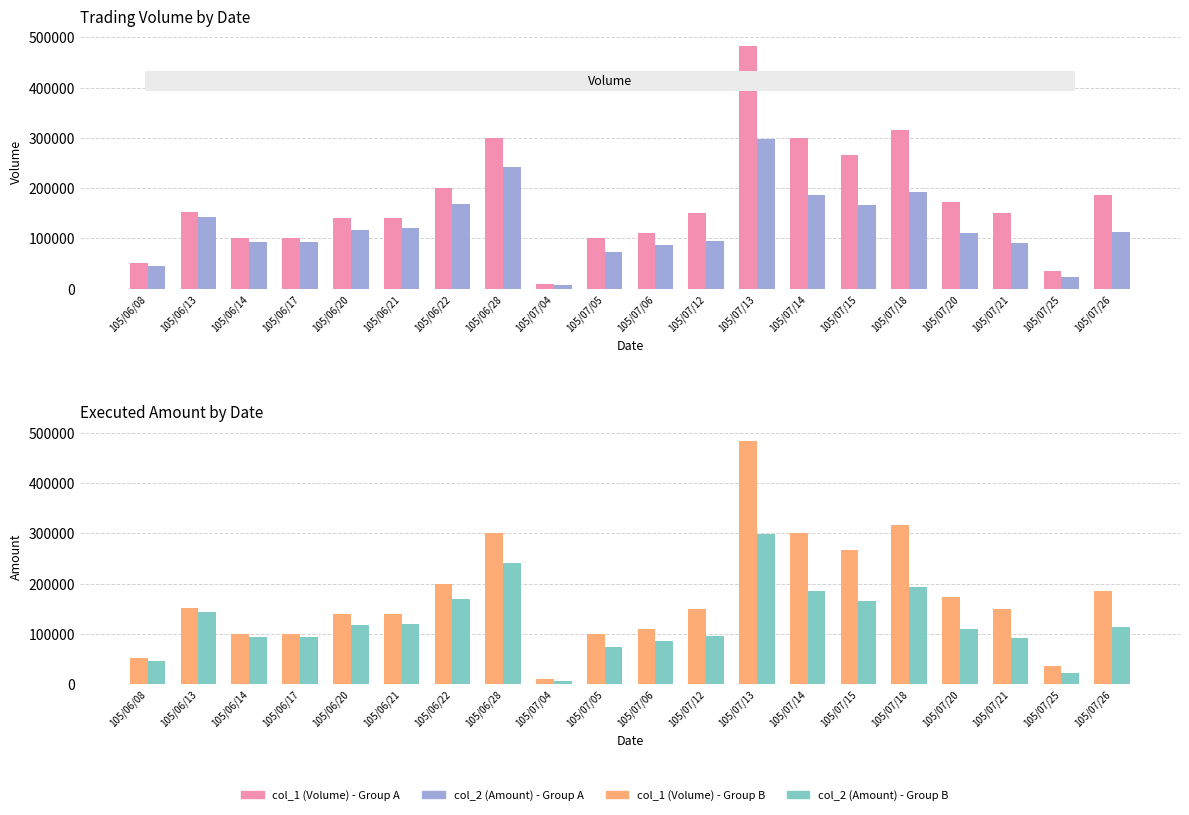

What is the approximate value of col_1 (Volume) at 105/06/22, to the nearest 100?

200000